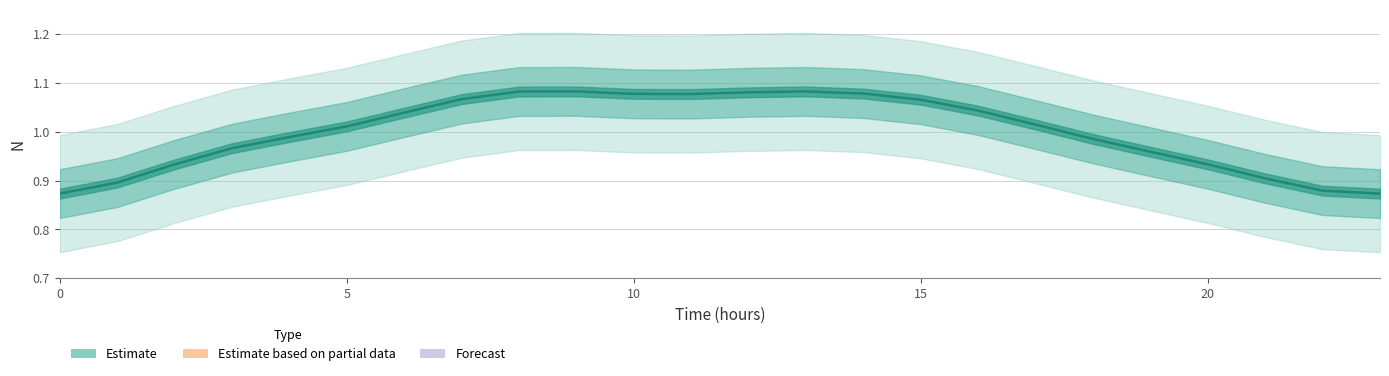

Does the chart display data point markers on the line(s)?

No